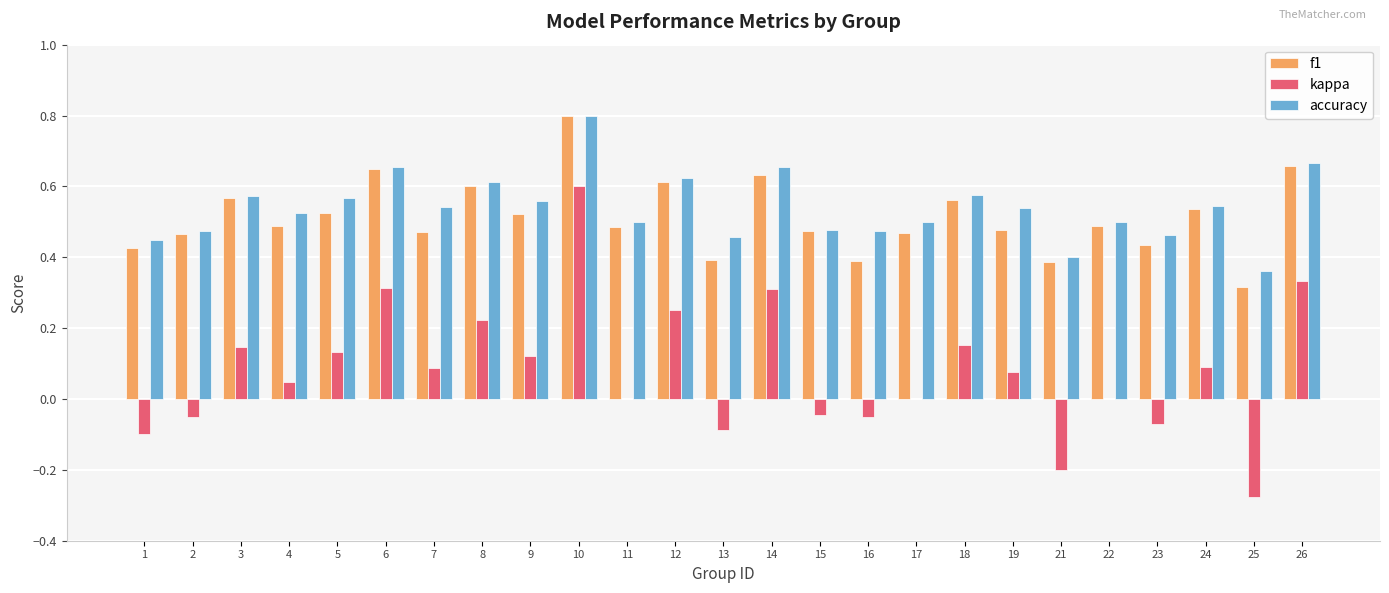

What is the sum of all accuracy values?

13.5